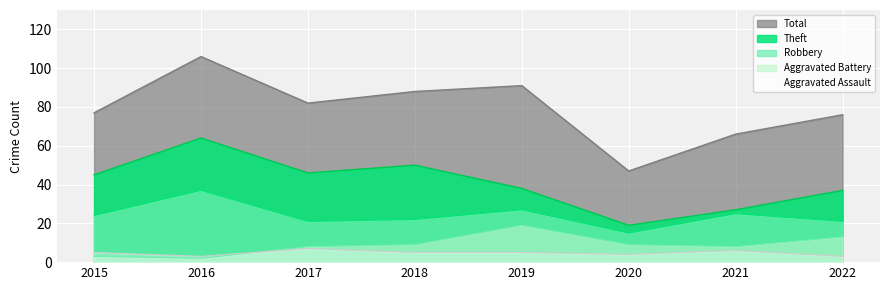

Which series has the largest total across all categories?

Total